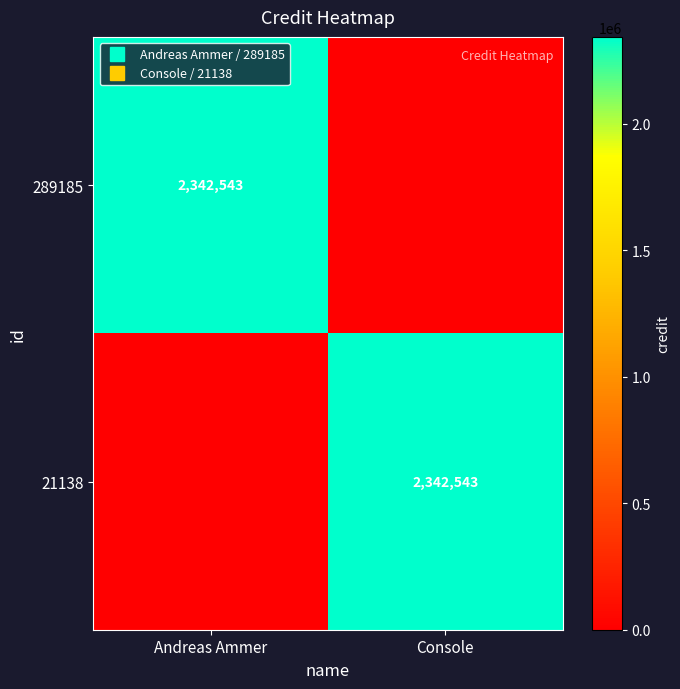

What is the total value across all series at Andreas Ammer?

2342543